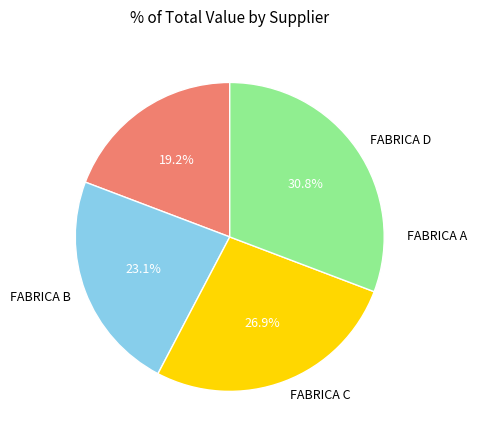

How many slices are in this pie chart?

4